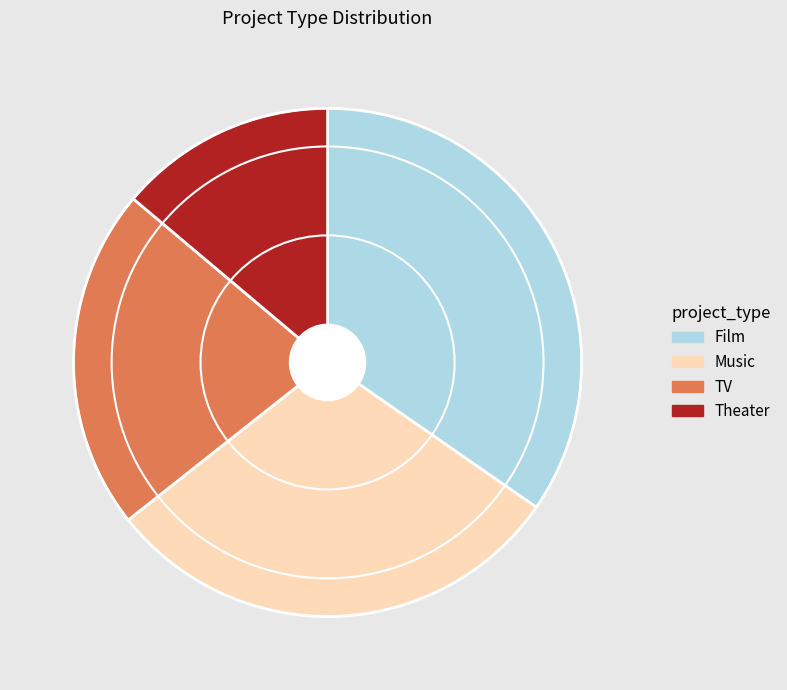

Between TV and Film, which is larger?

Film